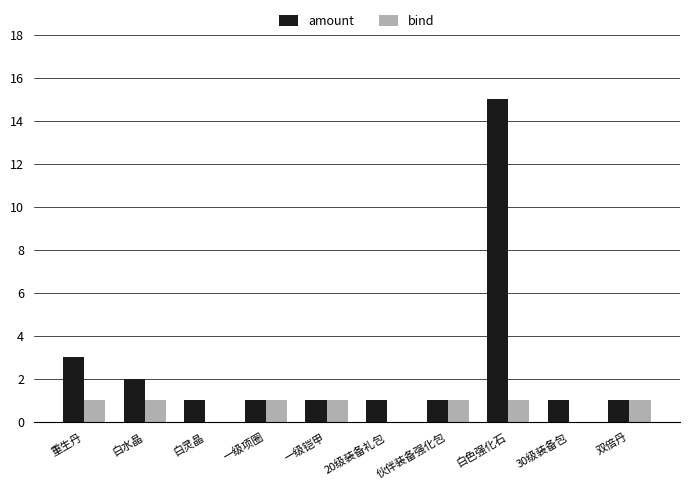

At which category does the chart reach its peak across all series?

白色强化石